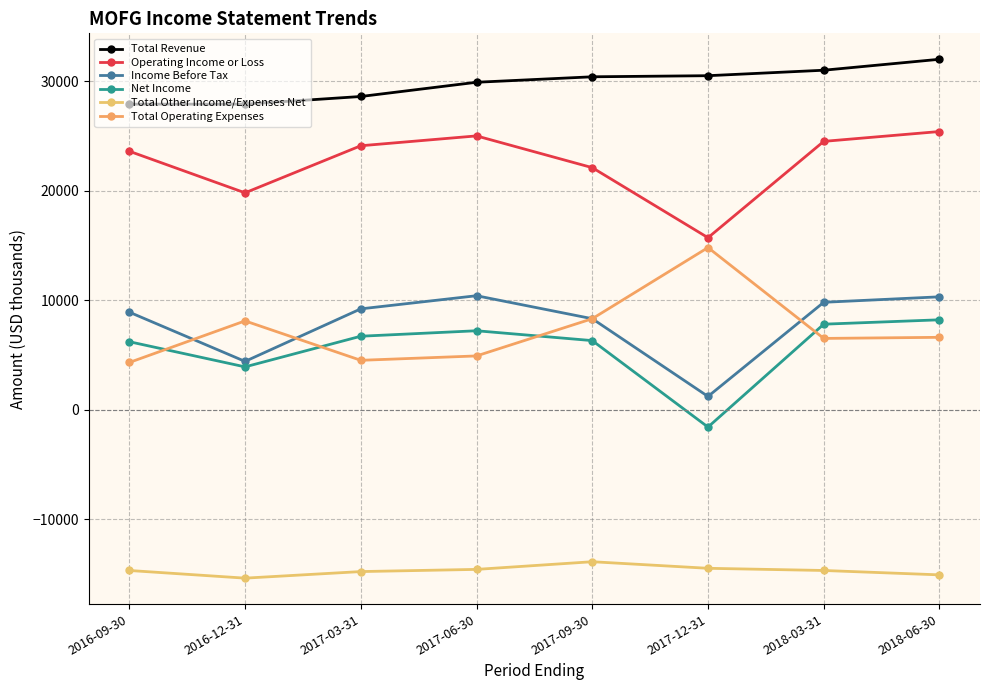

Reading left to right, extract all data points from this chart.

Total Revenue: 2016-09-30=27900	2016-12-31=27900	2017-03-31=28600	2017-06-30=29900	2017-09-30=30400	2017-12-31=30500	2018-03-31=31000	2018-06-30=32000
Operating Income or Loss: 2016-09-30=23600	2016-12-31=19800	2017-03-31=24100	2017-06-30=25000	2017-09-30=22100	2017-12-31=15700	2018-03-31=24500	2018-06-30=25400
Income Before Tax: 2016-09-30=8900	2016-12-31=4400	2017-03-31=9200	2017-06-30=10400	2017-09-30=8300	2017-12-31=1200	2018-03-31=9800	2018-06-30=10300
Net Income: 2016-09-30=6200	2016-12-31=3900	2017-03-31=6700	2017-06-30=7200	2017-09-30=6300	2017-12-31=-1600	2018-03-31=7800	2018-06-30=8200
Total Other Income/Expenses Net: 2016-09-30=-14700	2016-12-31=-15400	2017-03-31=-14800	2017-06-30=-14600	2017-09-30=-13900	2017-12-31=-14500	2018-03-31=-14700	2018-06-30=-15100
Total Operating Expenses: 2016-09-30=4300	2016-12-31=8100	2017-03-31=4500	2017-06-30=4900	2017-09-30=8300	2017-12-31=14800	2018-03-31=6500	2018-06-30=6600